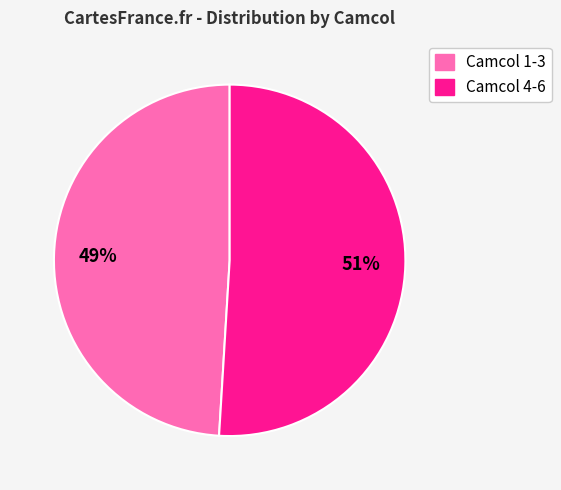

To the nearest percent, what is the average slice percentage?

50%